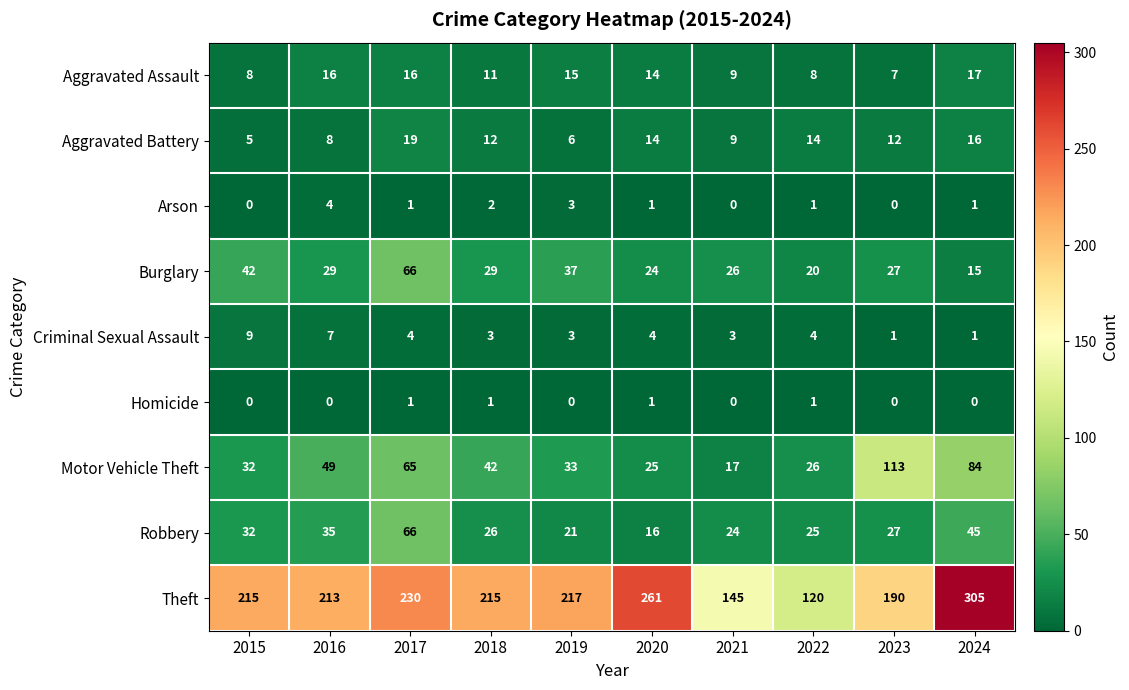

The value of Robbery at 2021 is 24. True or false?

True